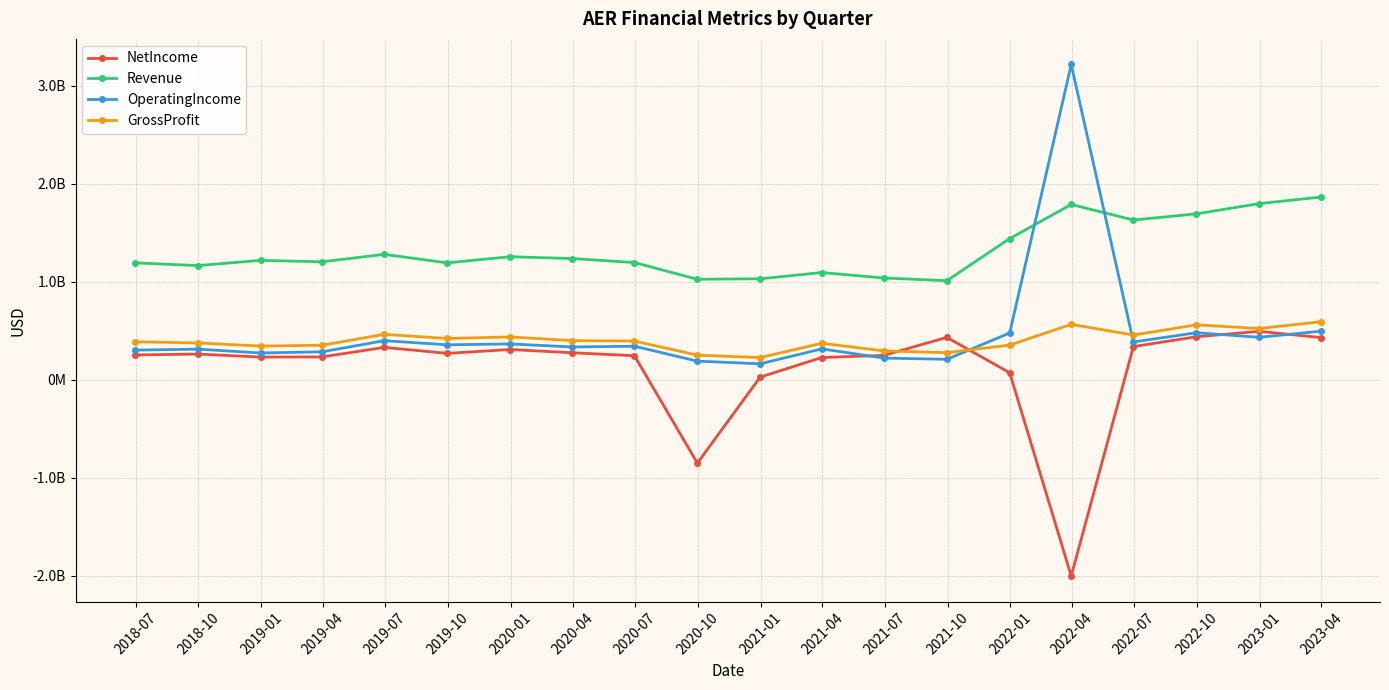

Does the chart have visible grid lines?

Yes